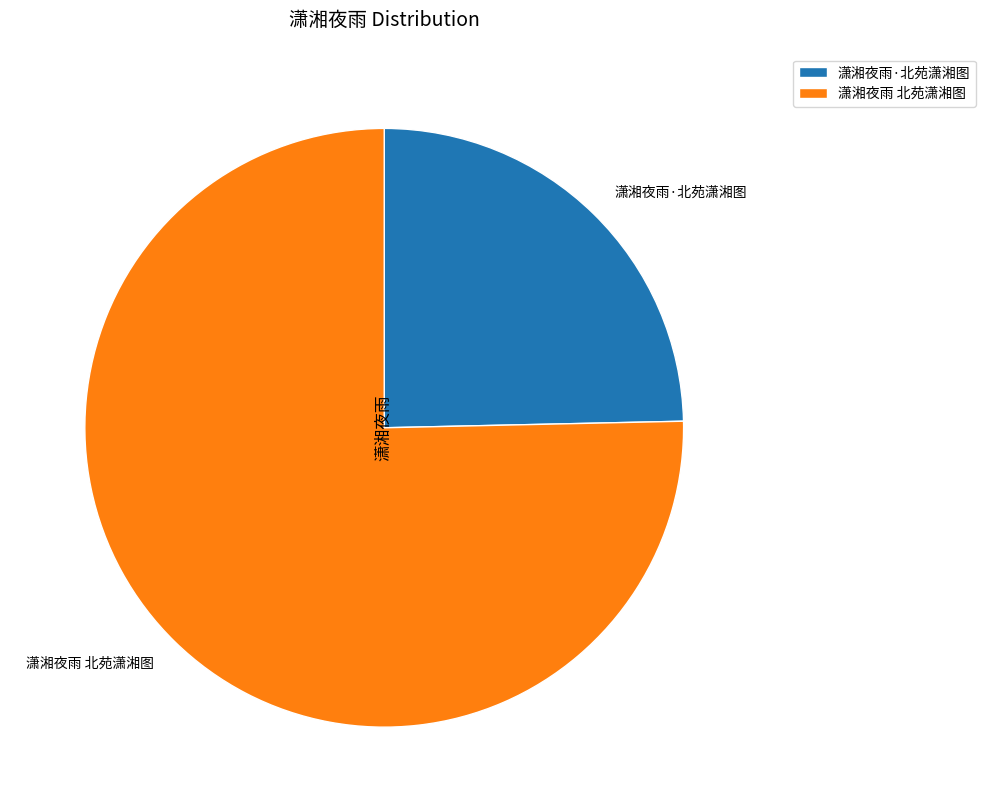

Is it true that 潇湘夜雨 北苑潇湘图 is 86% of the pie?

False